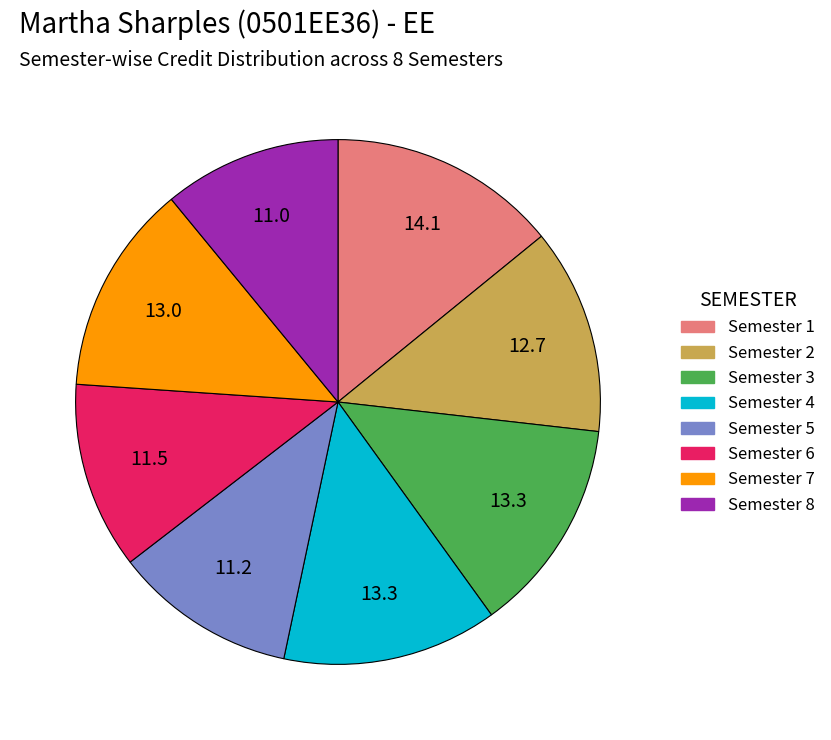

Do Semester 8 and Semester 3 together represent more than half of the pie?

No